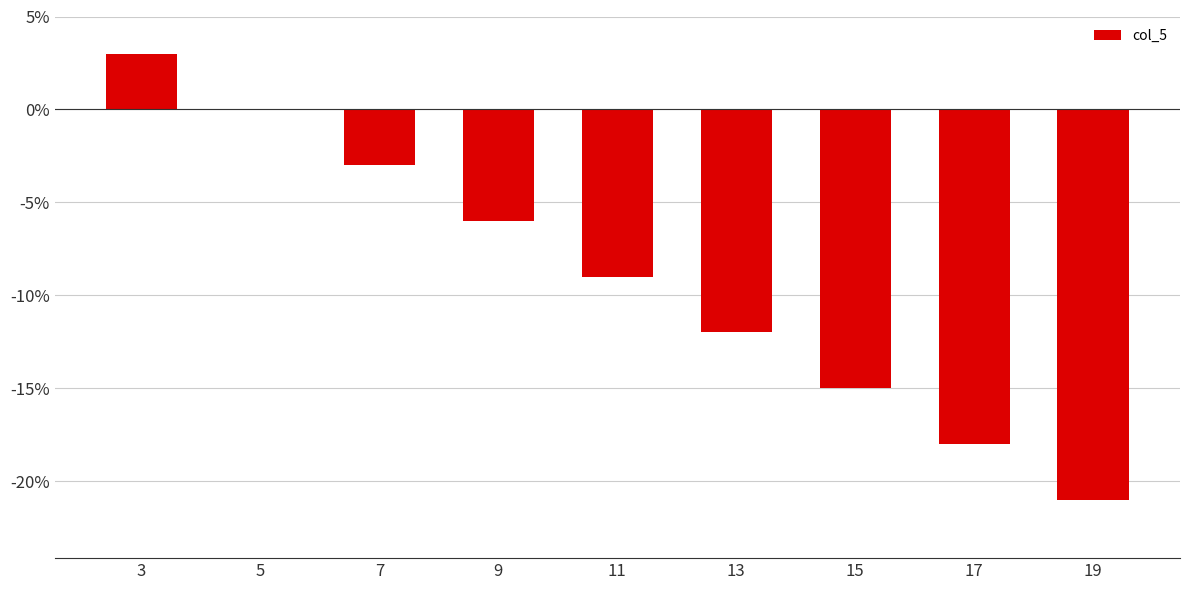

Is it true that the value at 13 is -5?

False